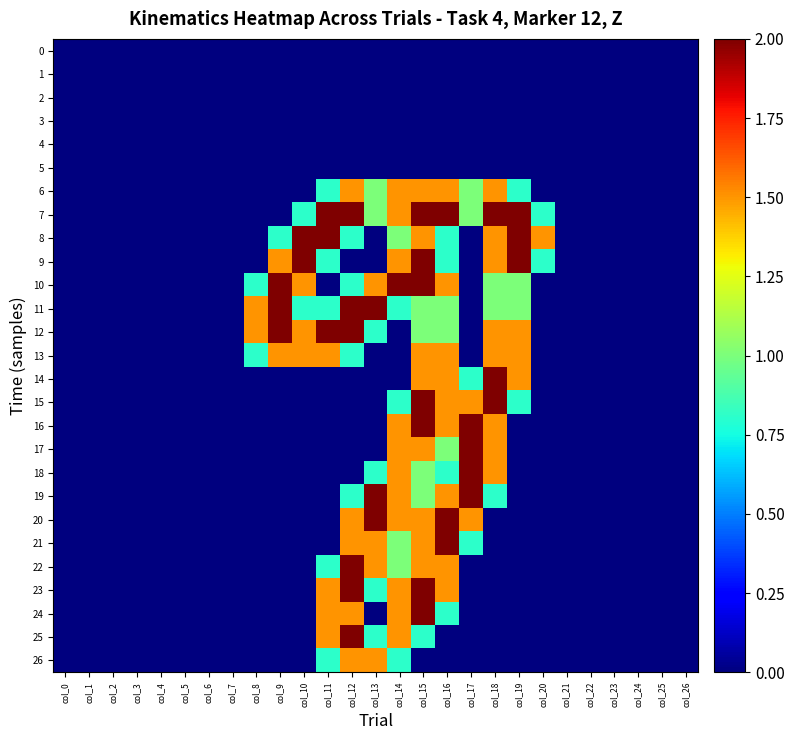

List the series in order of their peak value, highest first.

7, 8, 9, 10, 11, 12, 14, 15, 16, 17, 18, 19, 20, 21, 22, 23, 24, 25, 6, 13, 26, 0, 1, 2, 3, 4, 5